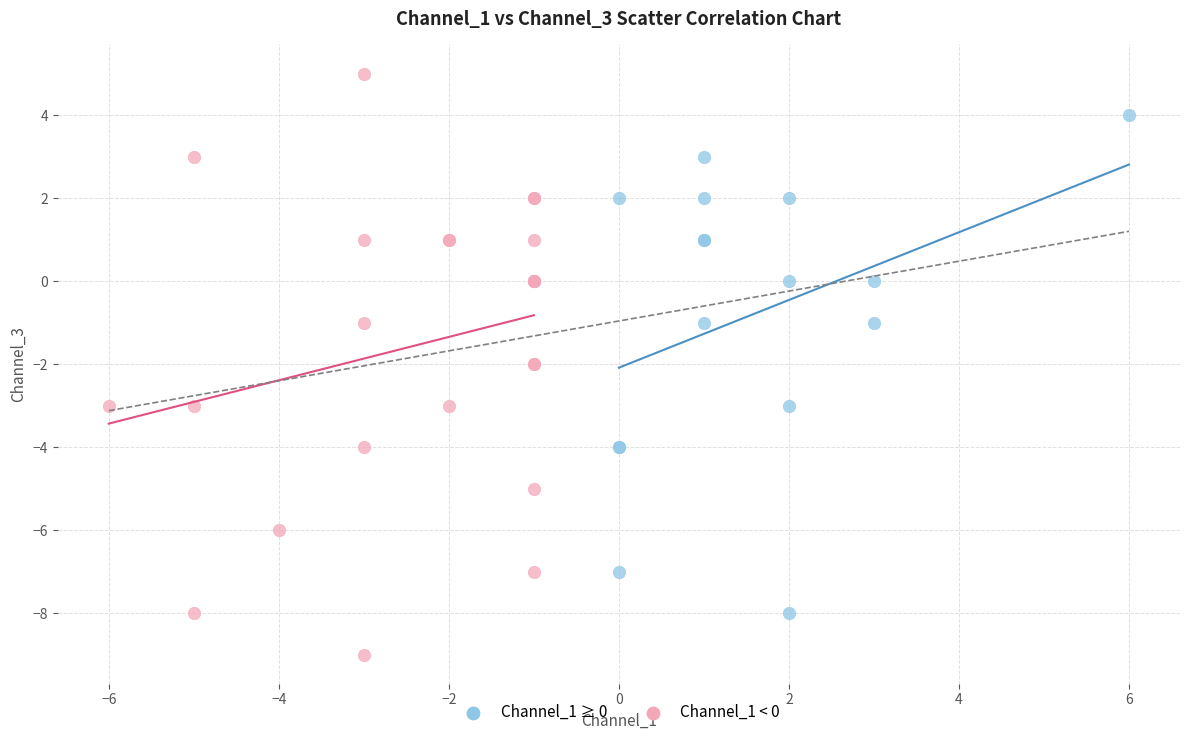

Which series contains the highest Y value?

Channel_1 < 0